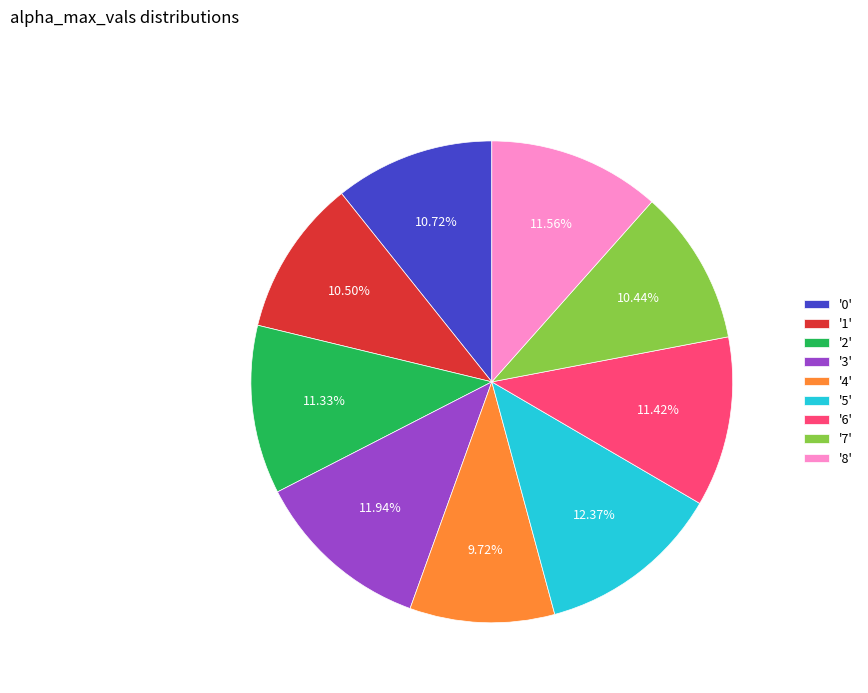

Between '4' and '6', which is larger?

'6'